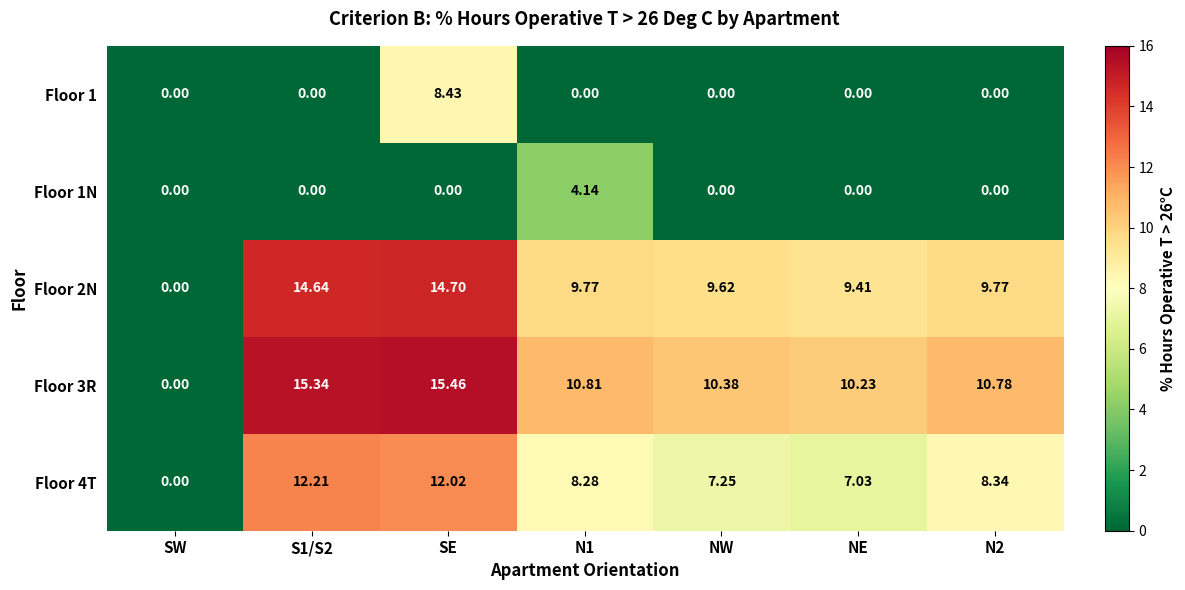

Where is Floor 2N nearest to the value 7?

NE